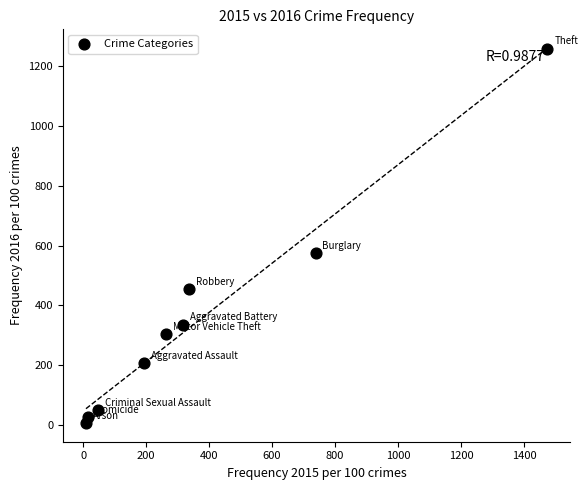

What is the average X value?

377